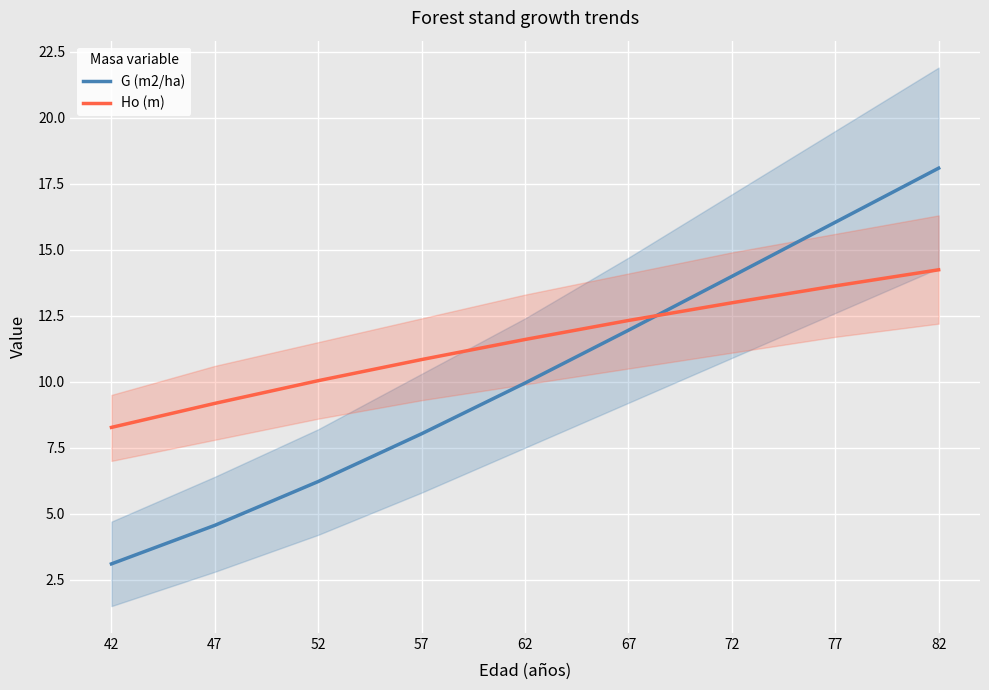

What is the difference between the maximum and minimum values in the G (m2/ha) series?

15.0